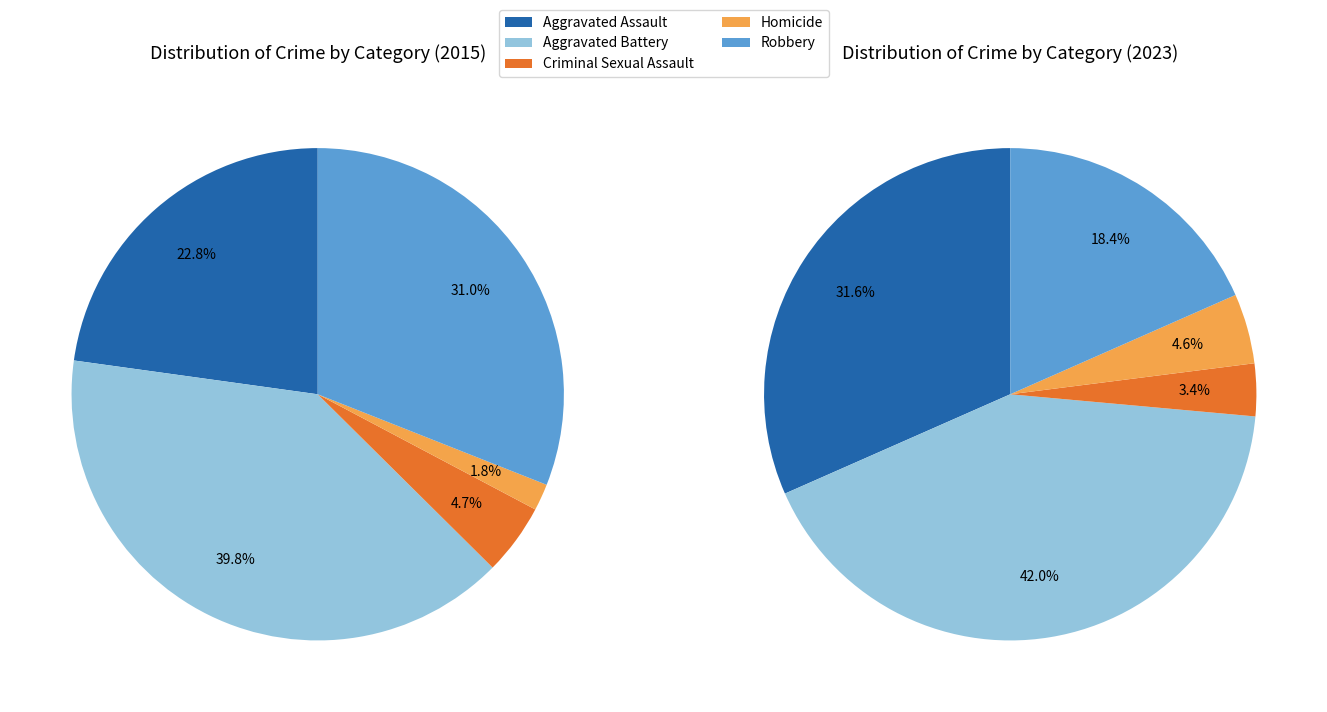

The values_2015 slice represents 23% of the pie. True or false?

True